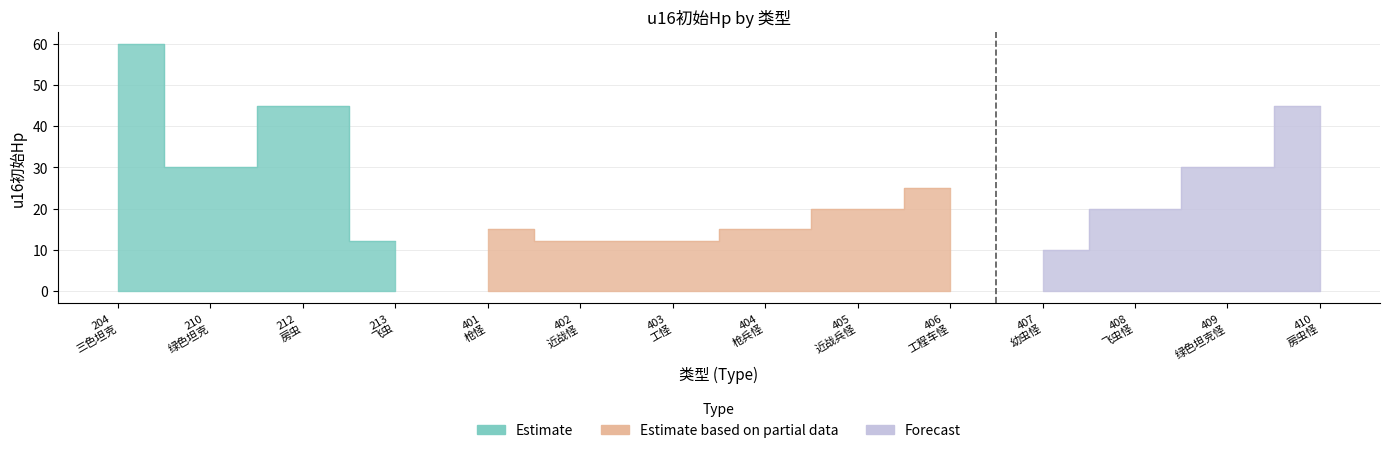

True or false: the data shows 5 at 401.

False